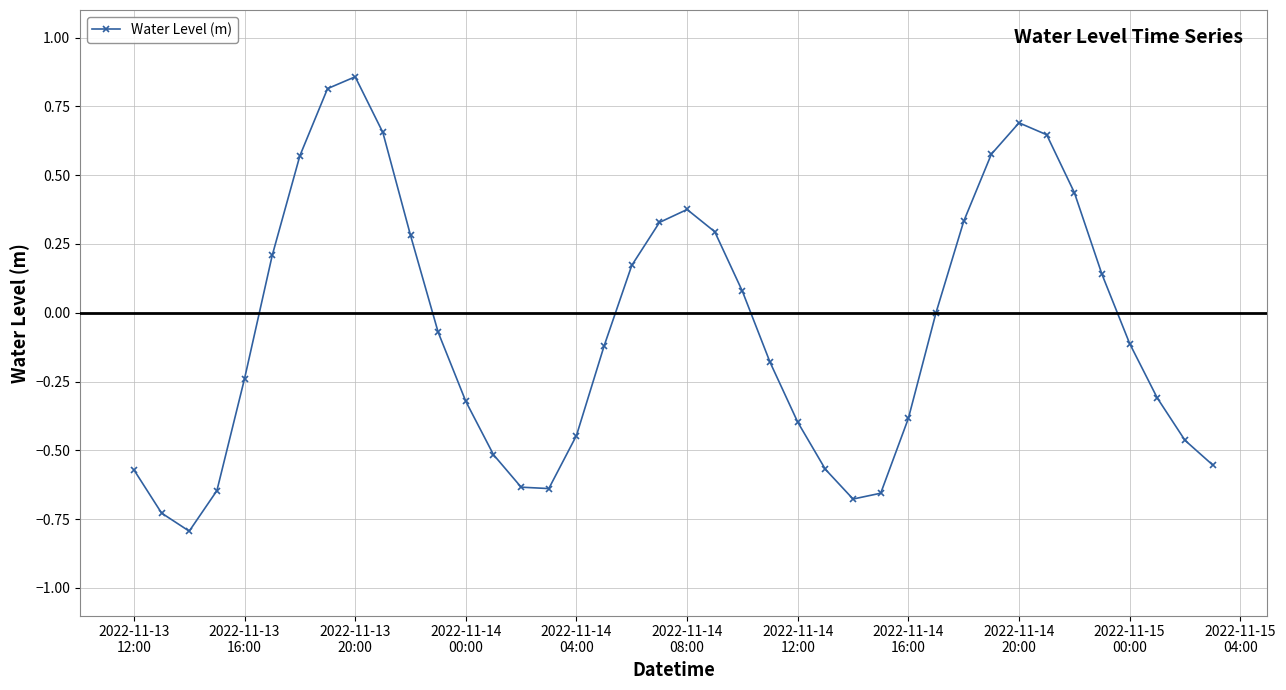

How many interior local peaks (higher than both neighbors) does the data have?

3